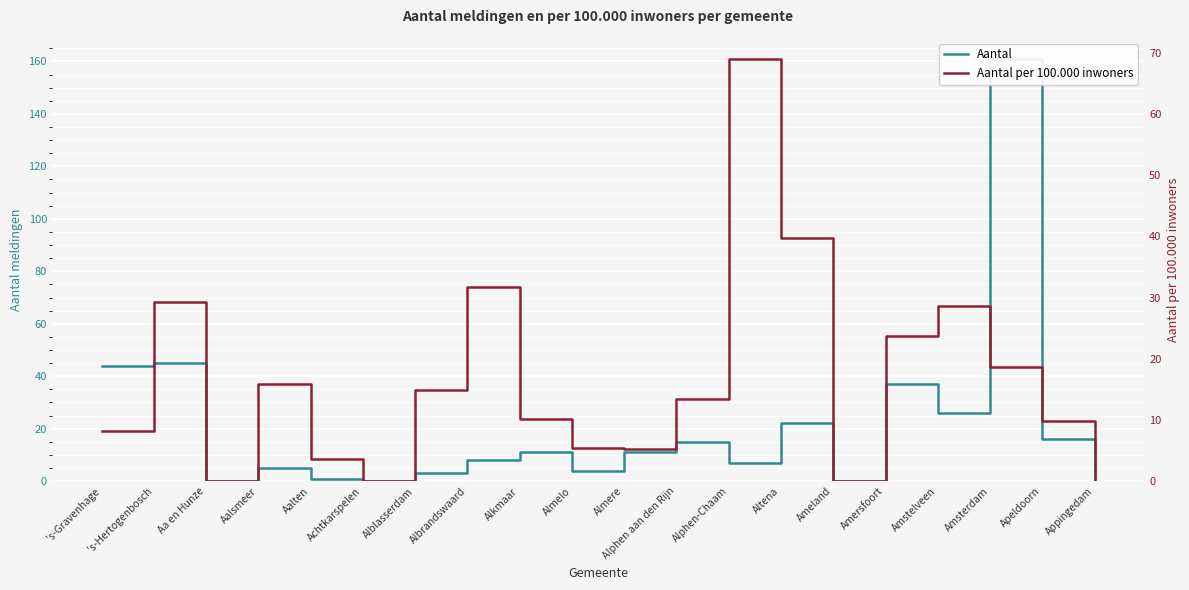

How many series are shown in this chart?

2